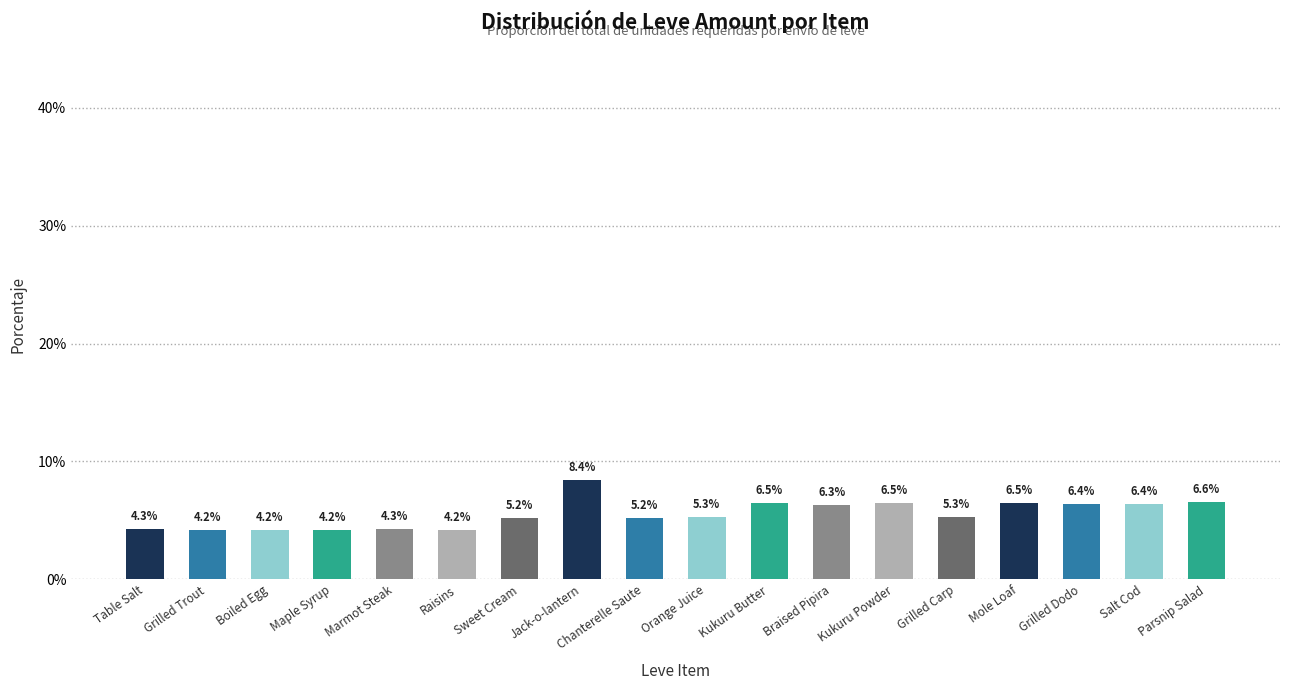

At which category does the chart reach its peak across all series?

Jack-o-lantern